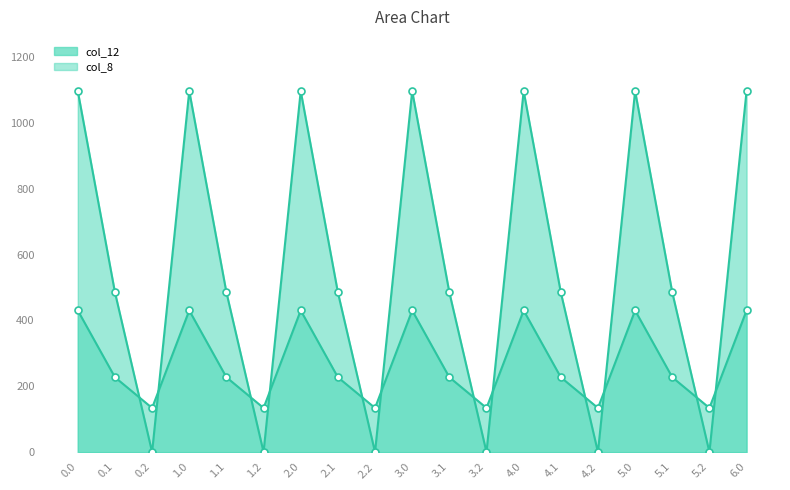

What position from the left is 4.2?

15